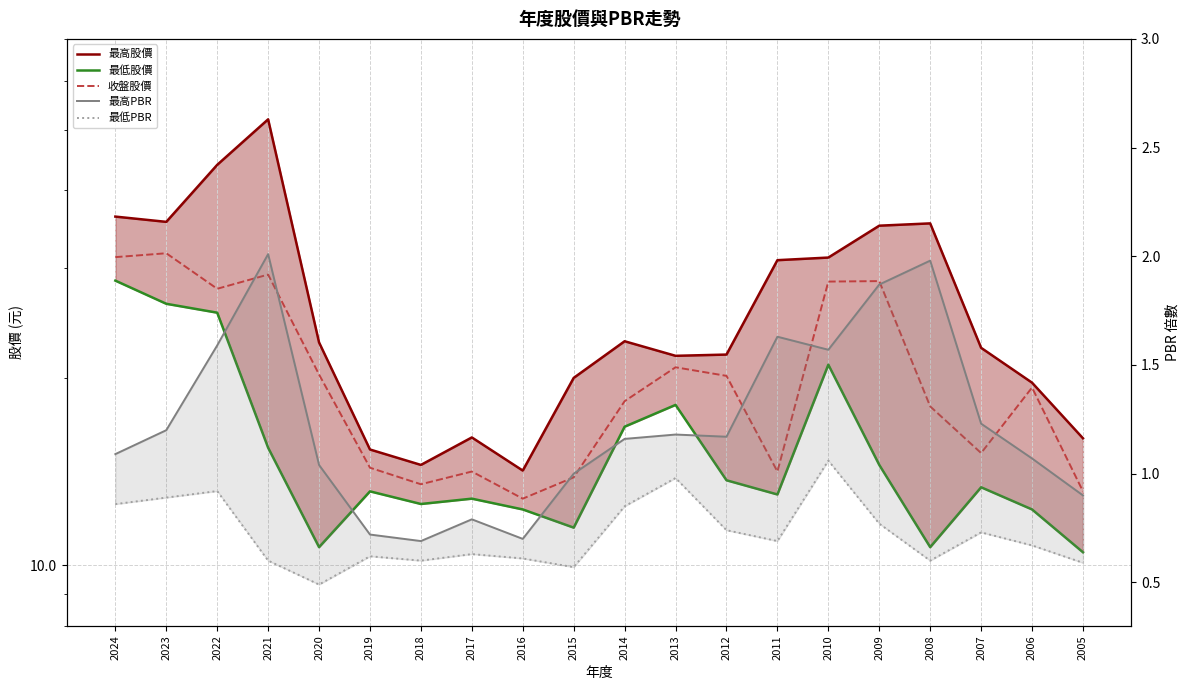

How many data points does each series have?

20